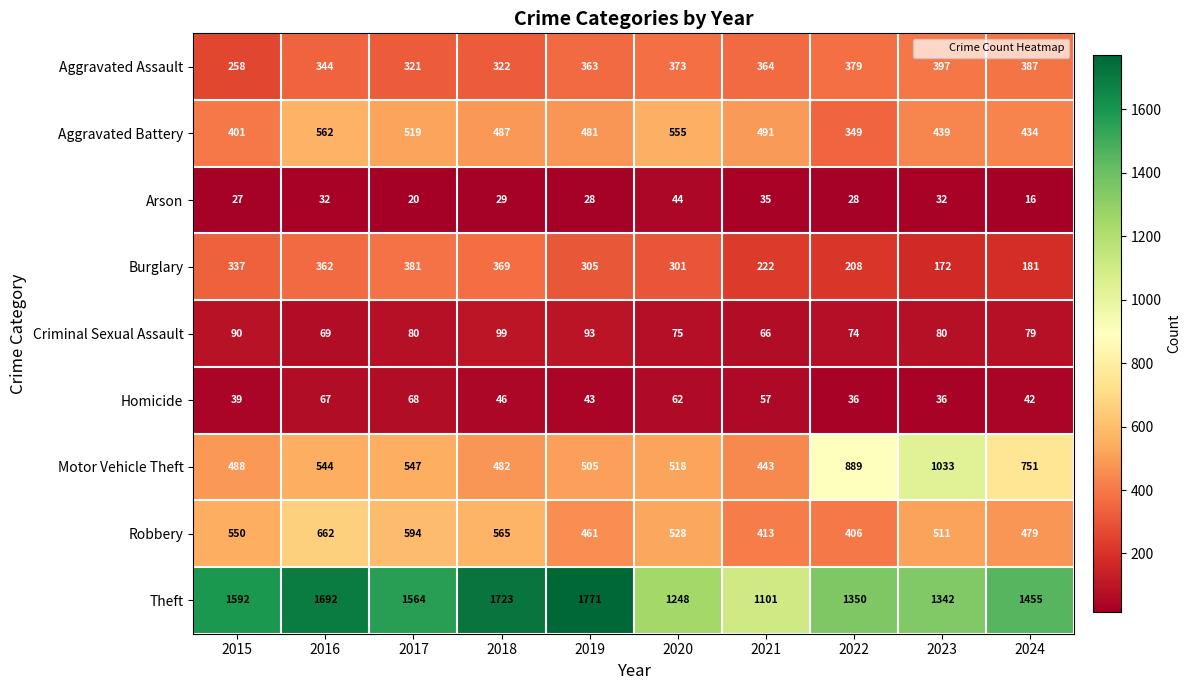

At which label does Burglary reach its peak?

2017